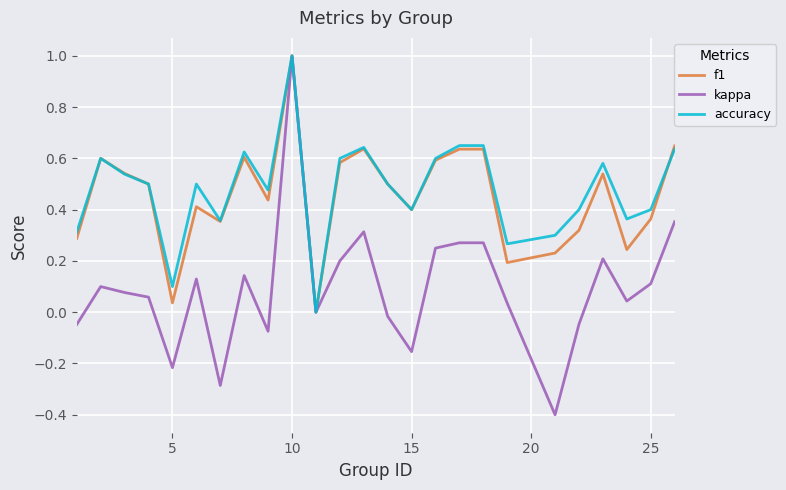

What is the maximum value shown in the chart?

1.0